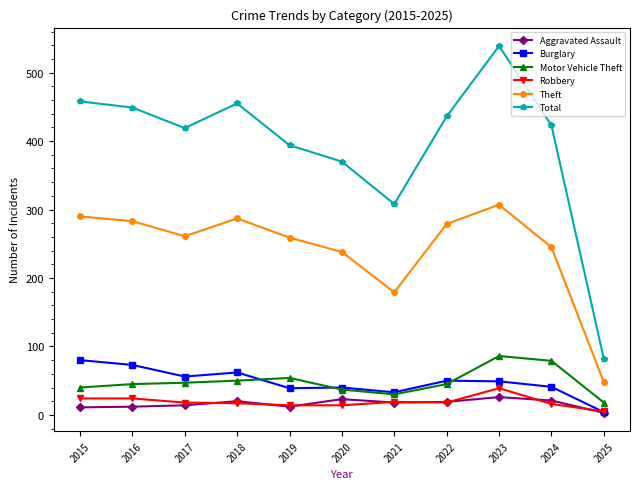

True or false: Burglary has a value of 40 at 2020.

True